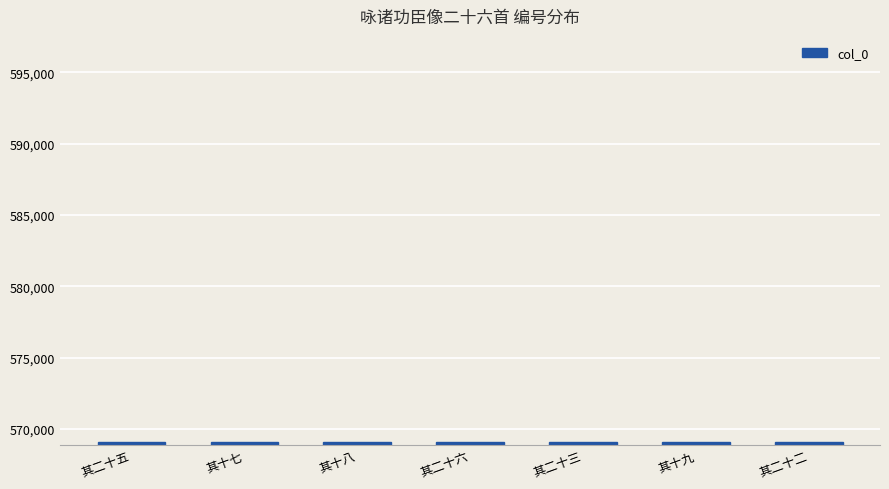

What value does the data have at 其二十六?

569086